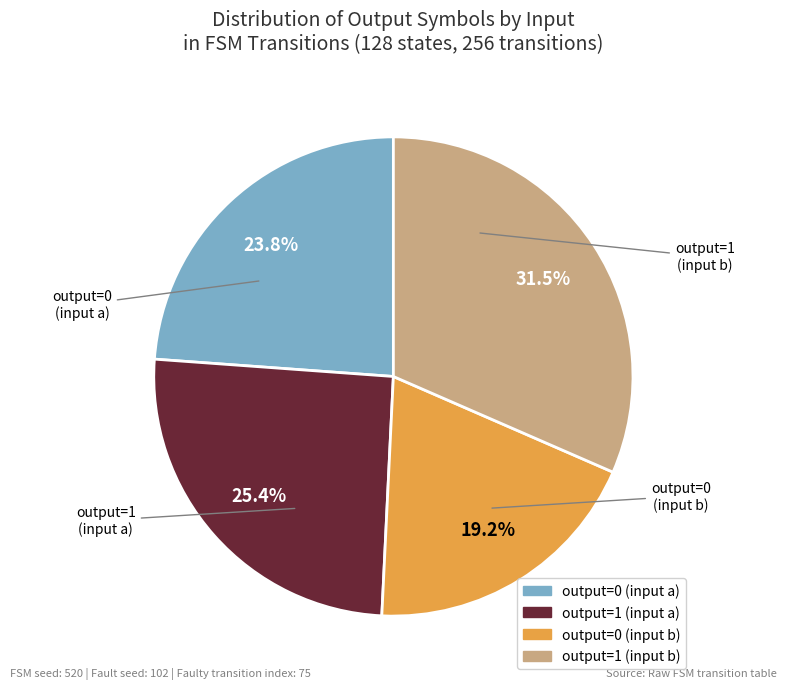

Does any single category account for the majority?

No